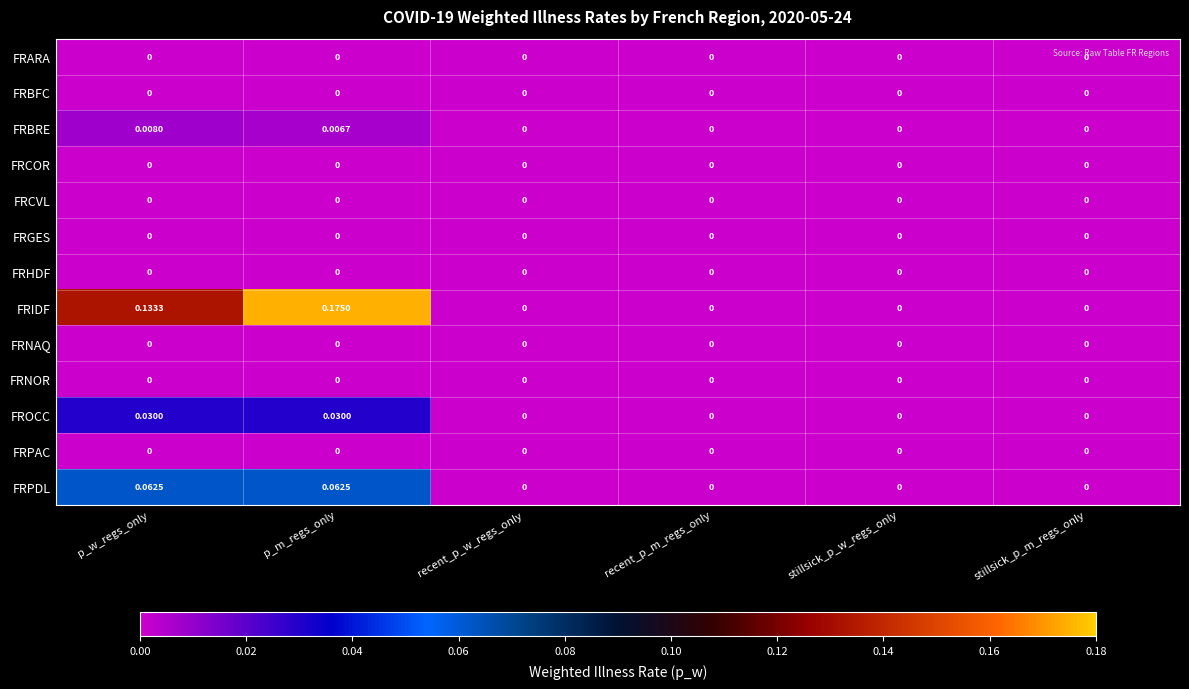

Which series has the widest spread of values?

FRIDF